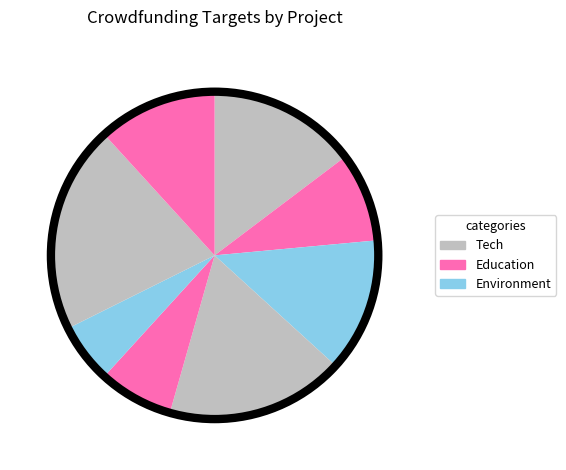

How many slices are in this pie chart?

8